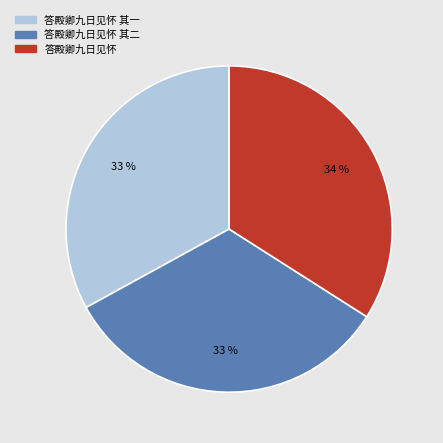

To the nearest percent, what is the average slice percentage?

33%